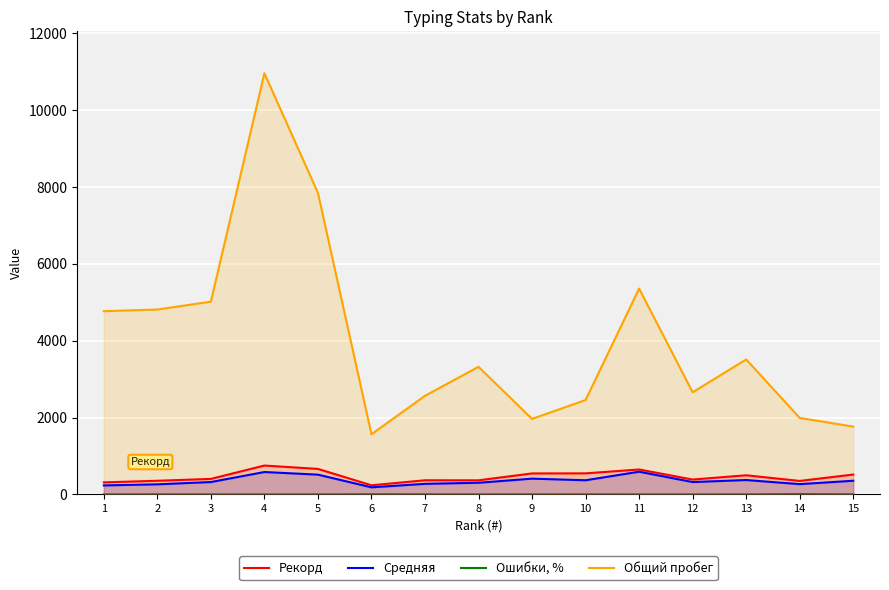

The value of Ошибки, % at 15 is 2.6. True or false?

True